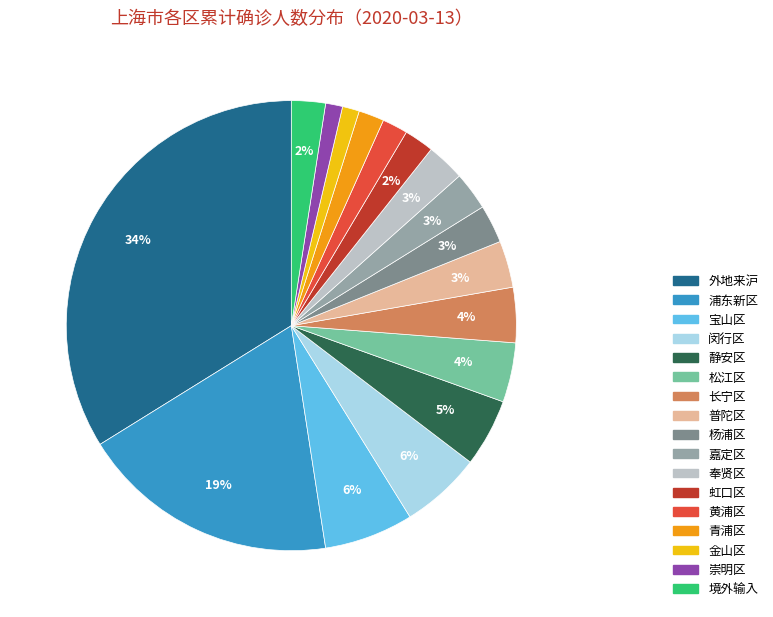

Is it true that 杨浦区 is 3% of the pie?

True